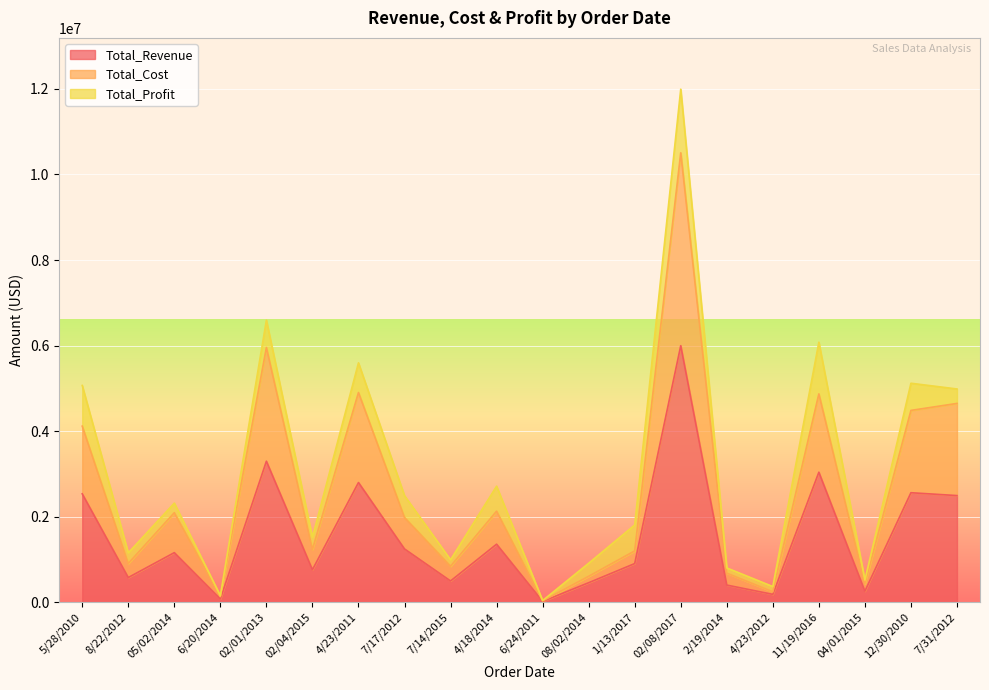

What is the maximum value for Total_Revenue?

5997055.0